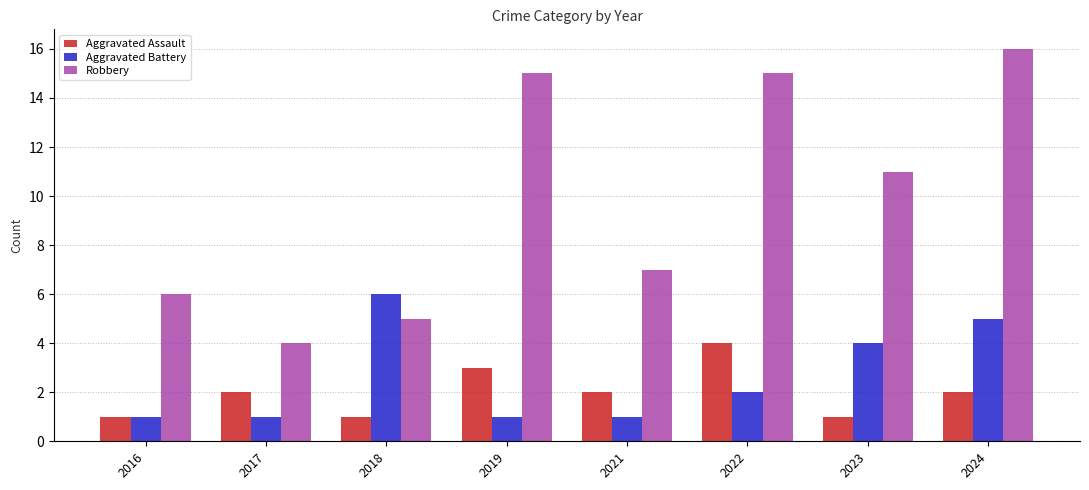

What is the minimum value for Robbery?

4